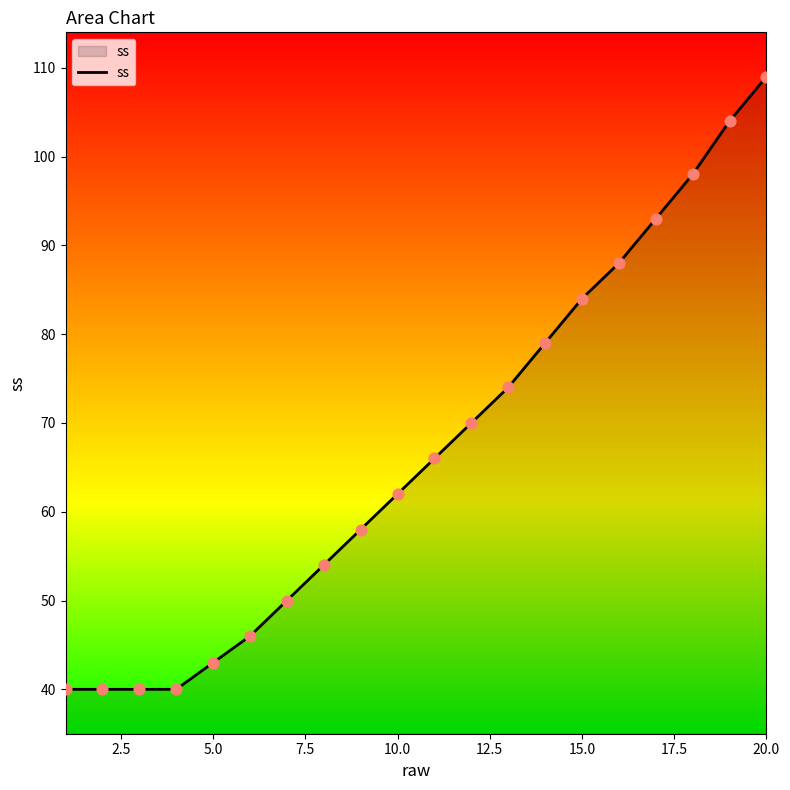

What is the smallest value displayed?

40